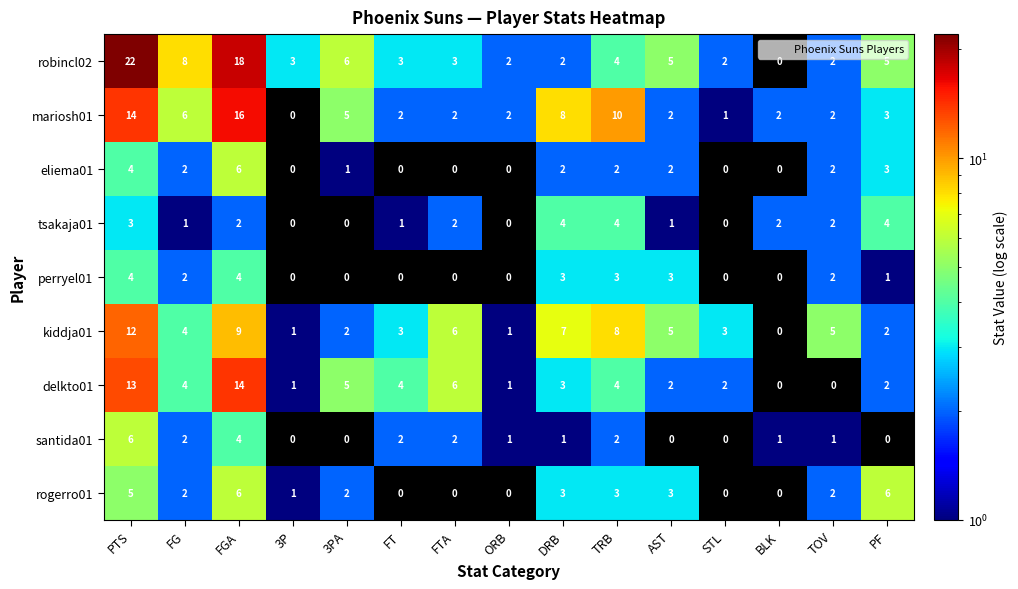

The value of perryel01 at PTS is 4. True or false?

True